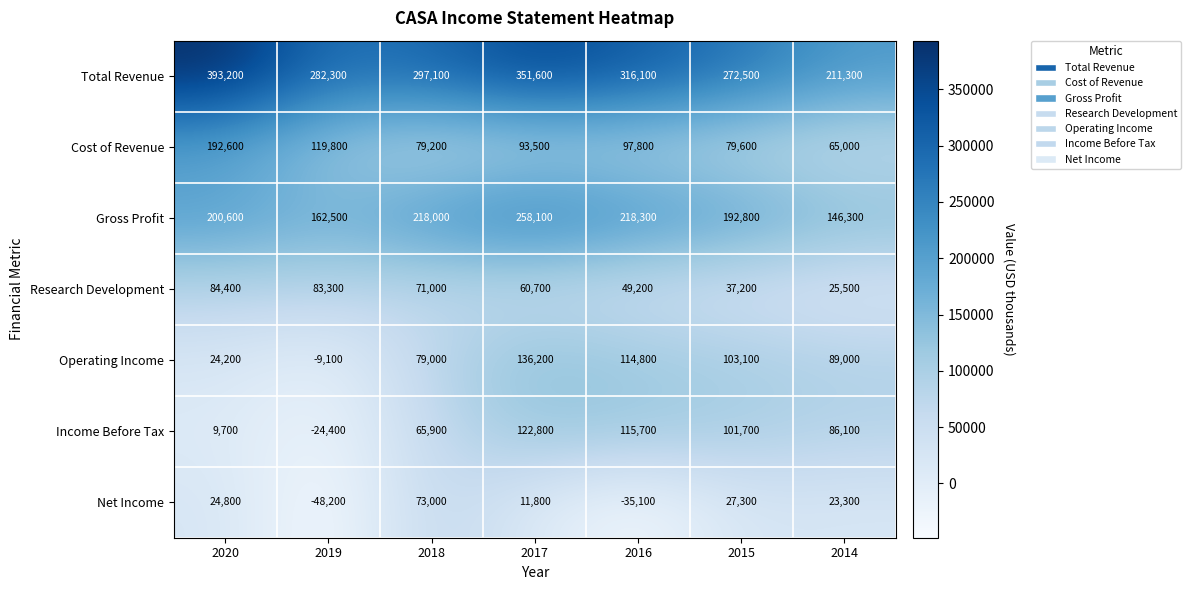

True or false: Research Development has a value of 60700 at 2017.

True